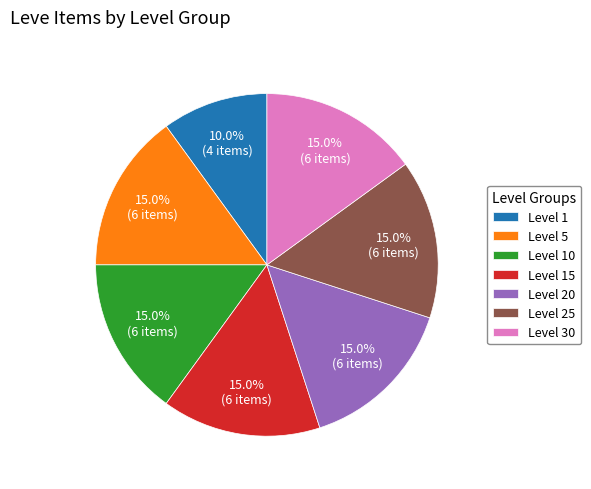

Which category has the smallest portion of the pie?

Level 1